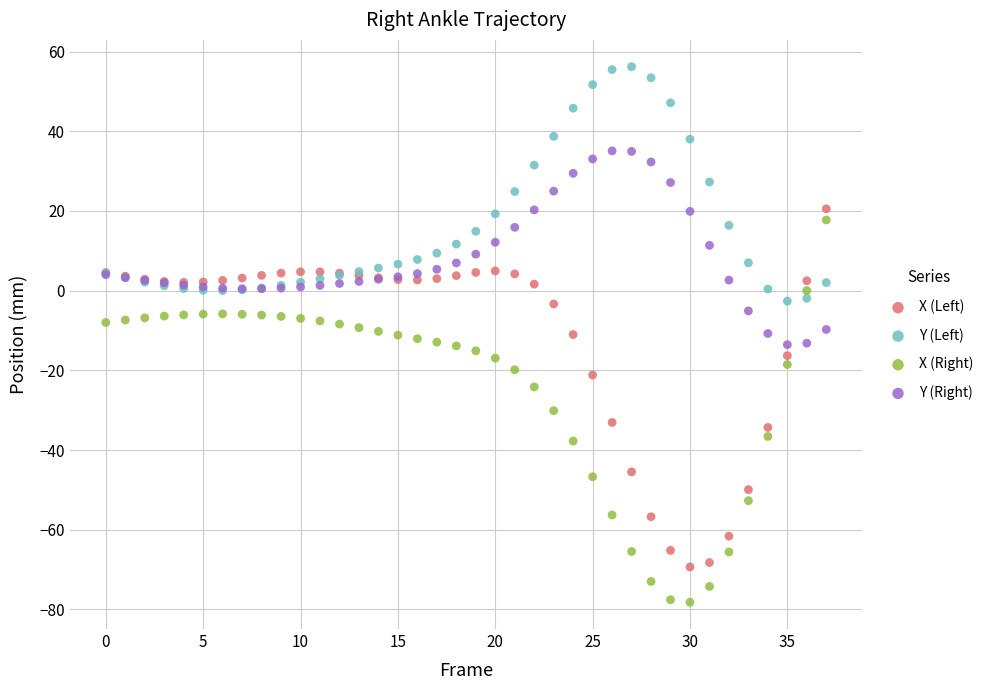

Which series reaches the maximum Y coordinate?

Y (Left)